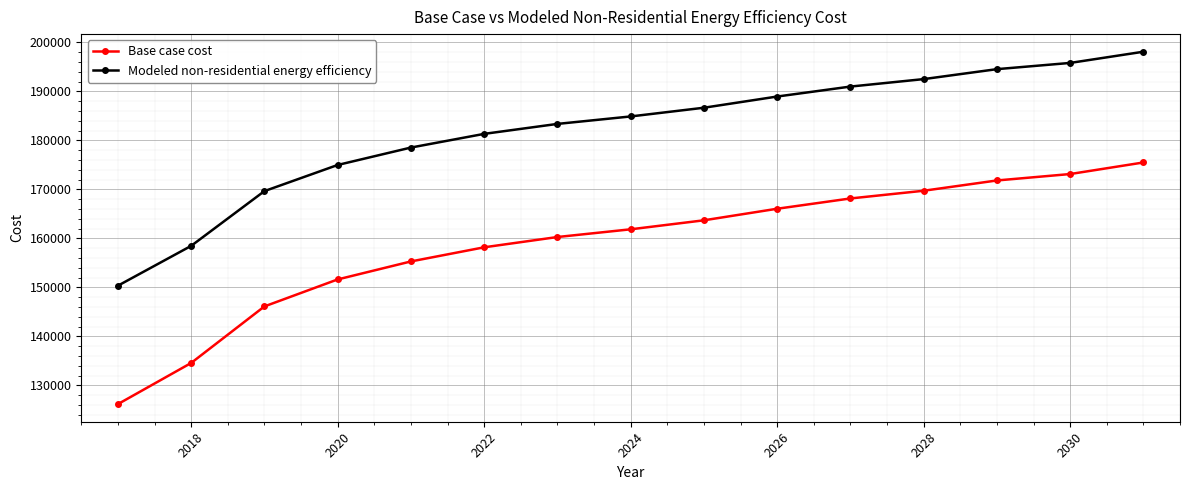

How many lines are shown in the chart?

2